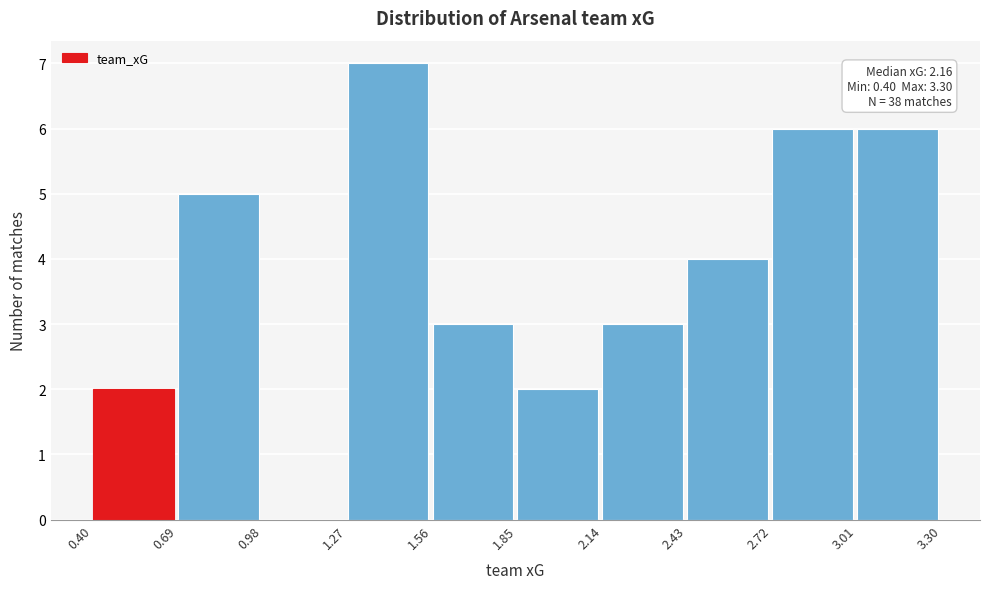

Over which range of the x-axis is the bar tallest?

1.27 to 1.56